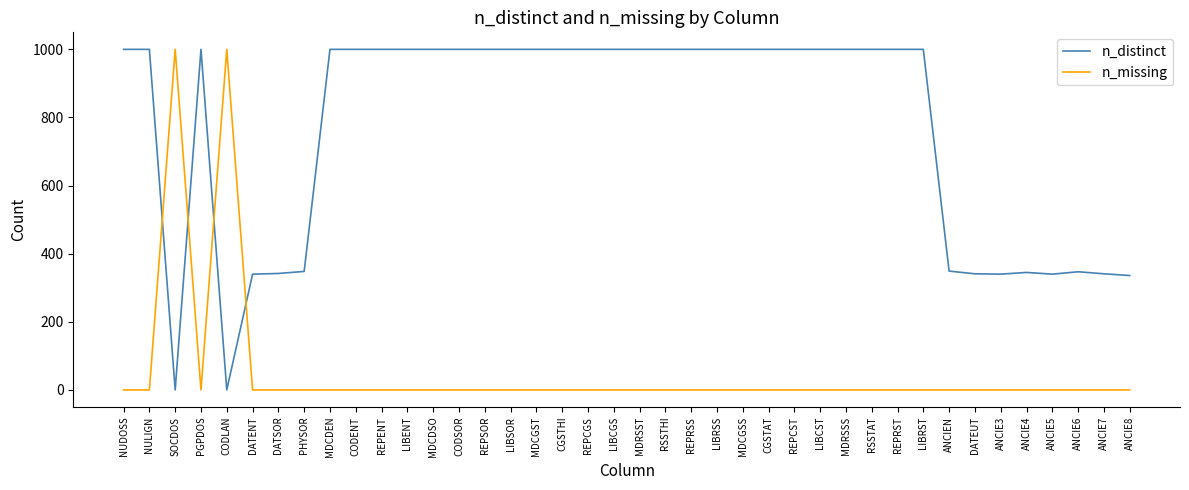

Is it true that n_distinct equals 1000 at CGSTHI?

True